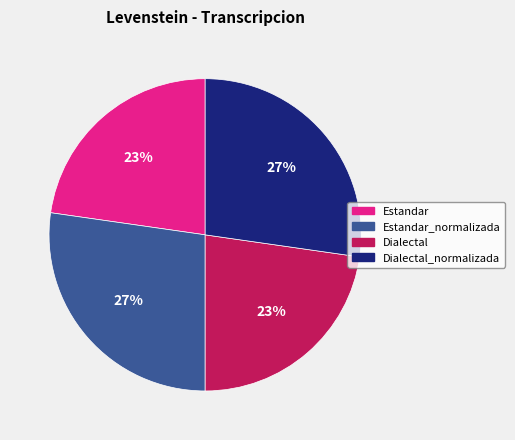

To the nearest percent, what is the average slice percentage?

25%